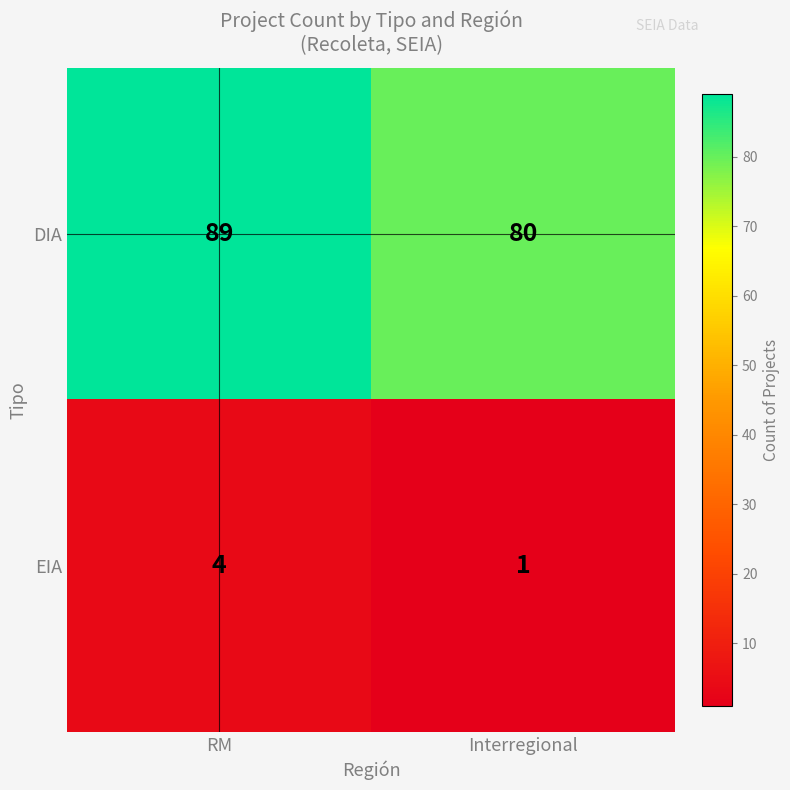

The value of EIA at Interregional is 0. True or false?

False